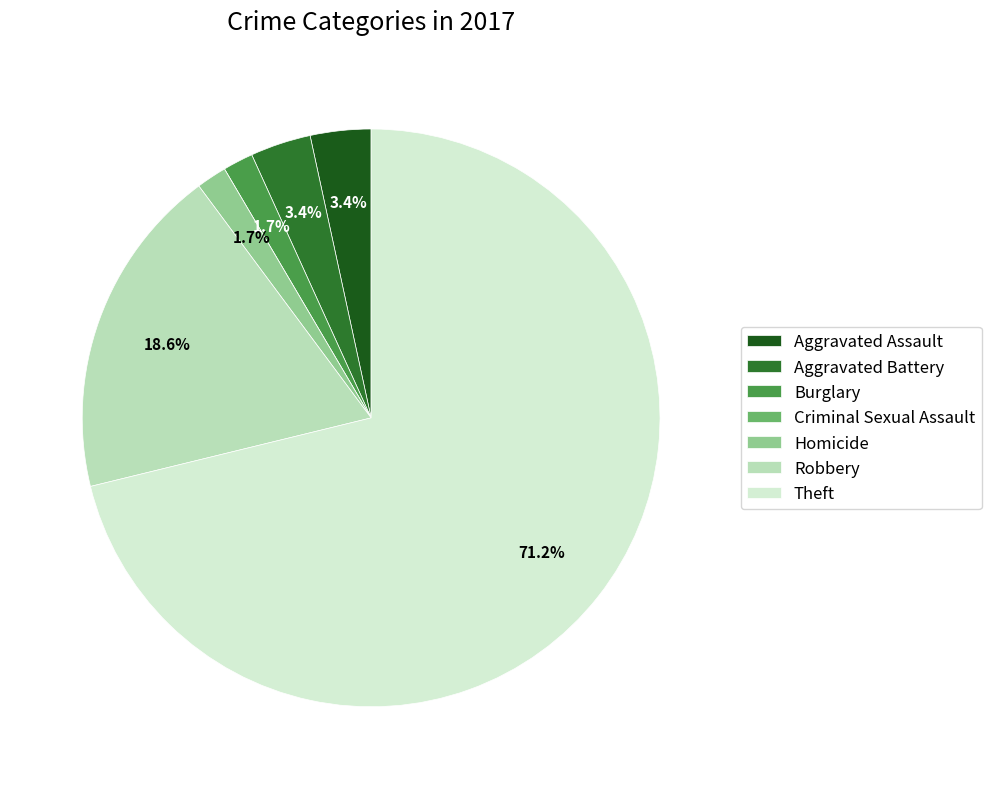

Which slice is the largest?

Theft